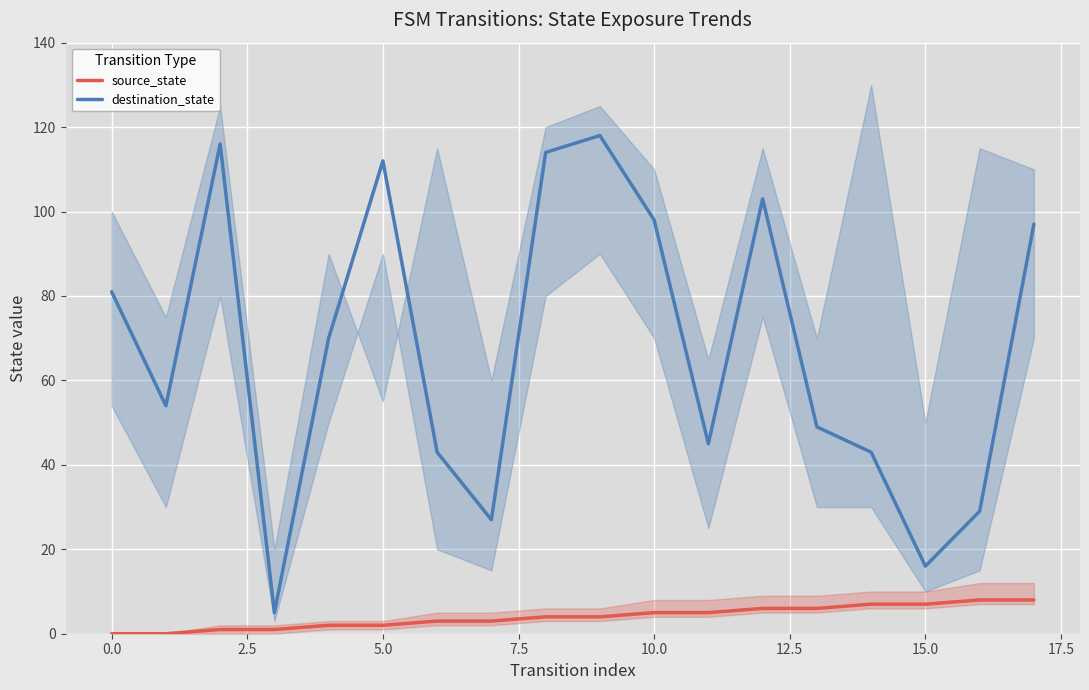

True or false: destination_state has more than 2 points higher than both neighbors.

True